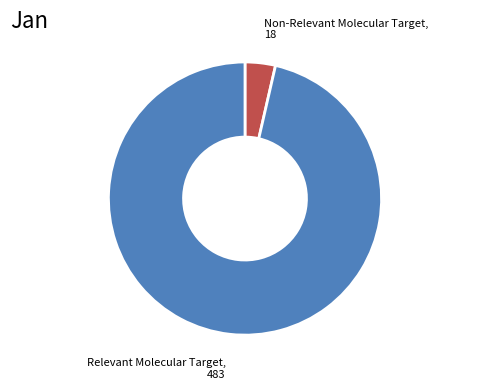

What is the ratio of the value at Relevant Molecular Target to the value at Non-Relevant Molecular Target?

26.8